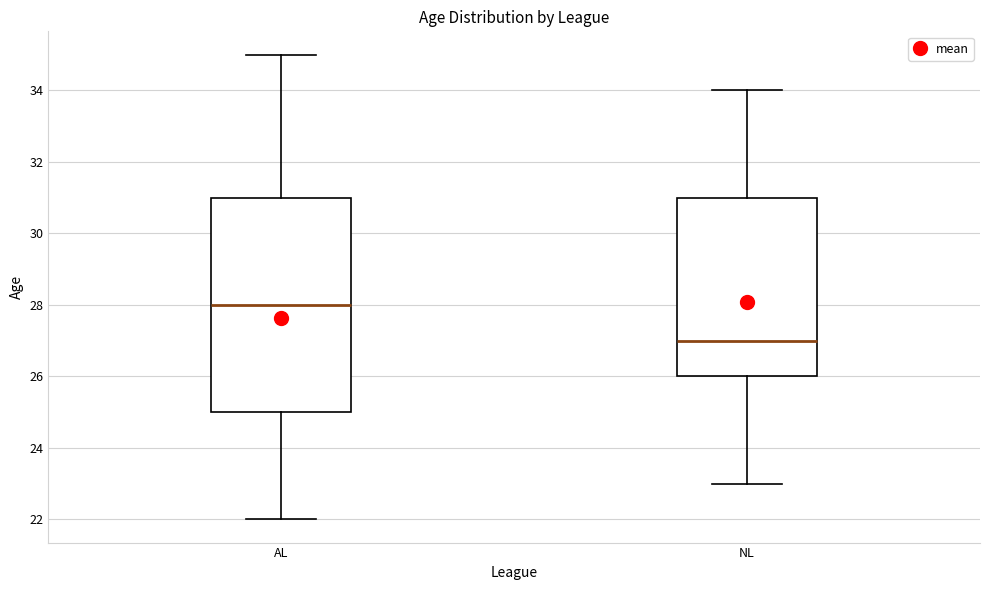

Which box is the tallest, from its lower edge to its upper edge?

AL